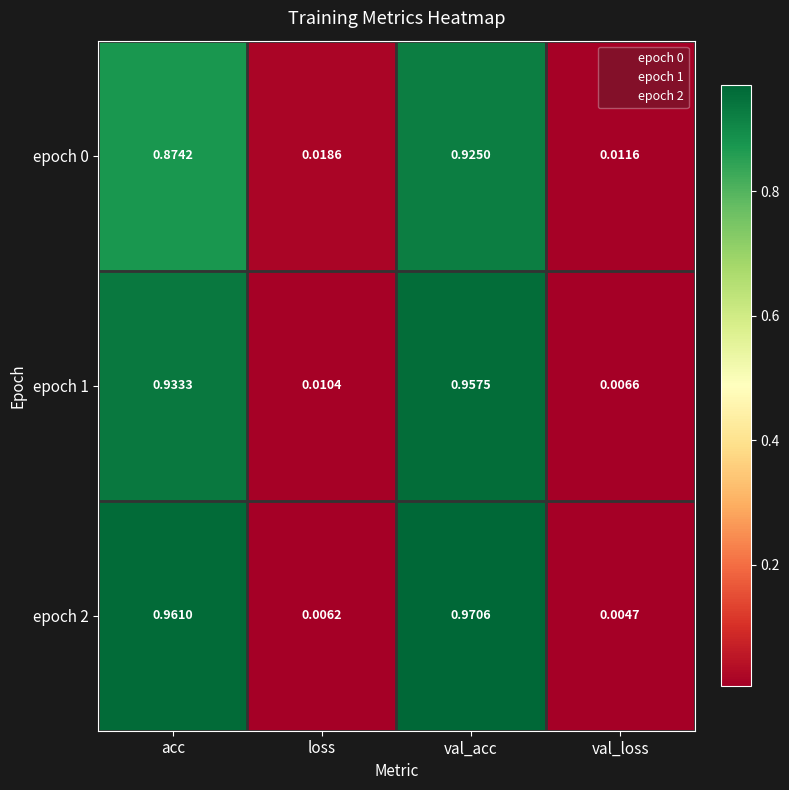

Is the value of epoch 0 at acc greater than the value of epoch 1 at val_acc?

No